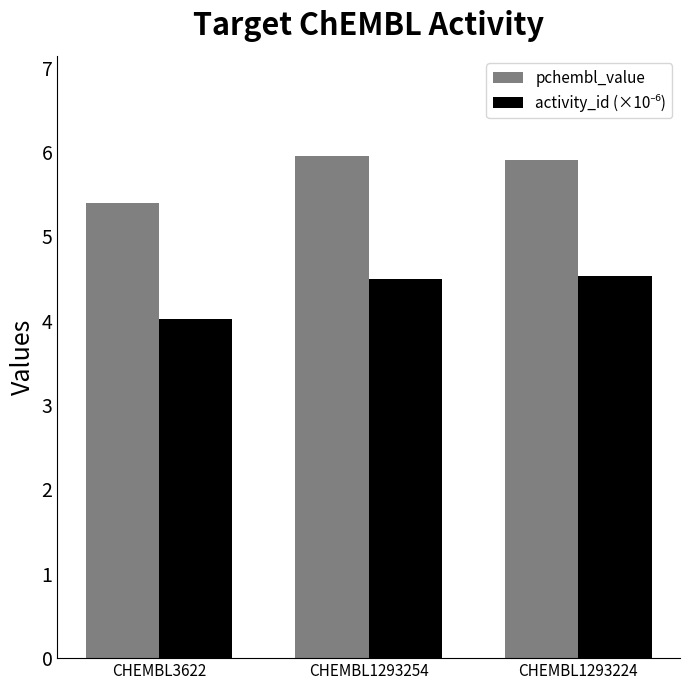

What is the spread (max minus min) of values at CHEMBL1293254?

1.5